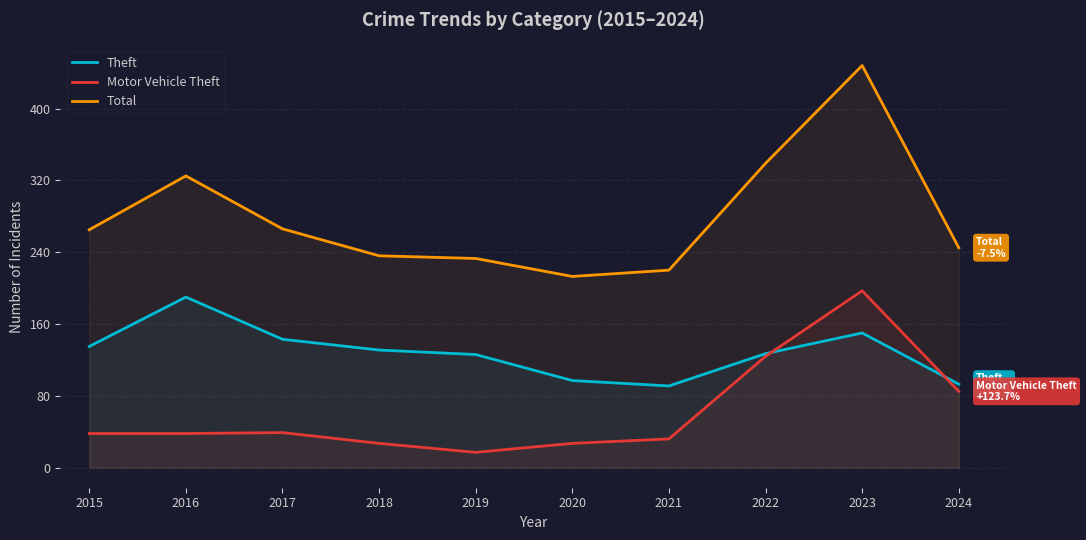

At how many categories does at least one series exceed 294?

3